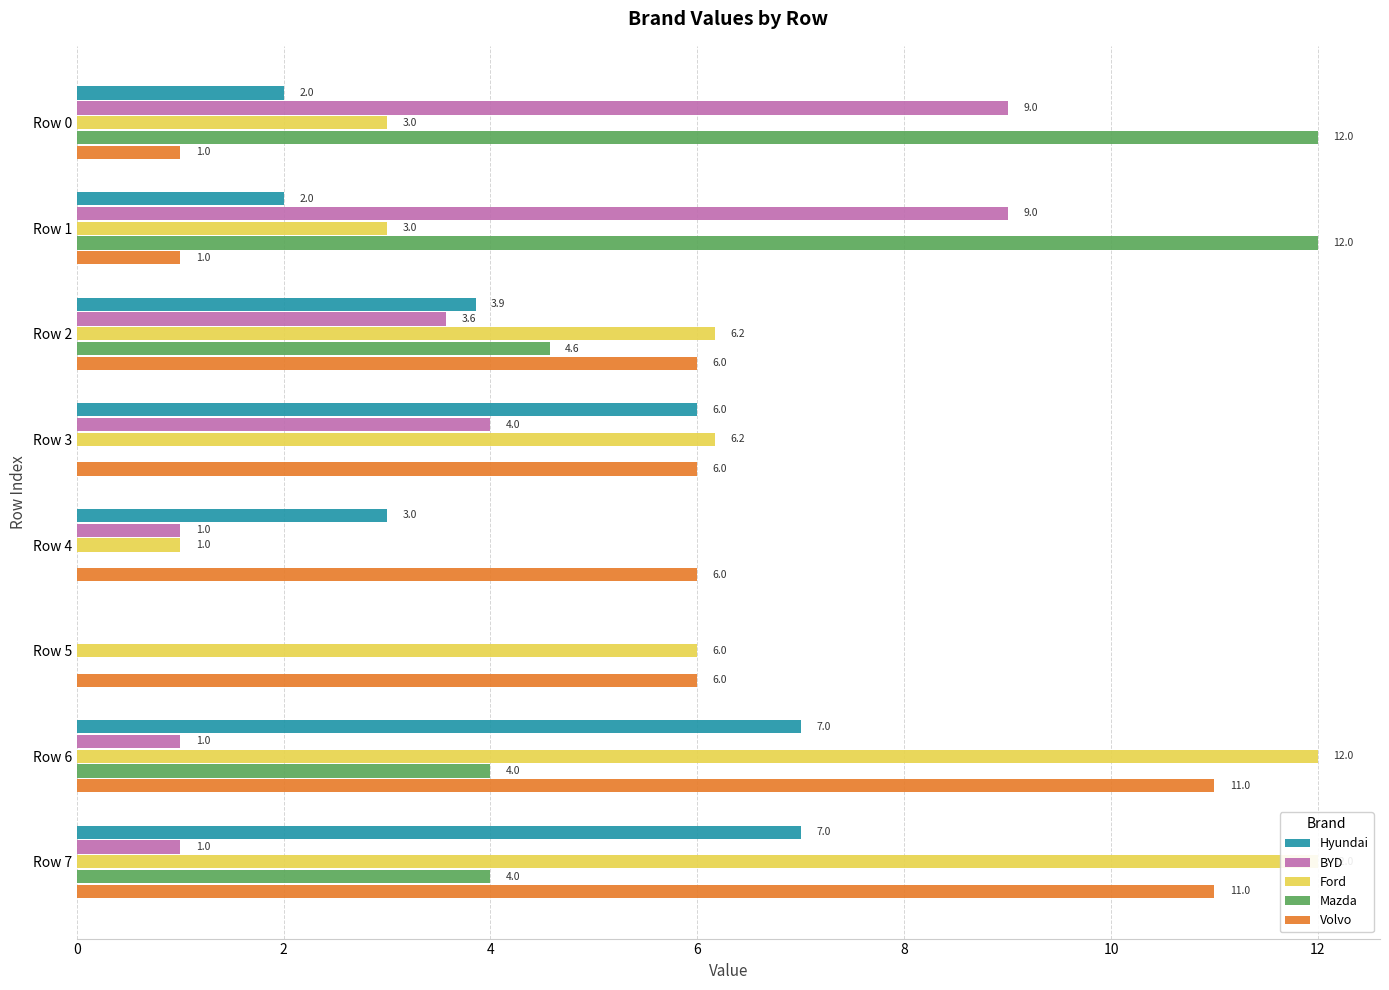

What is the difference between the second highest and second lowest values in the Mazda series?

12.0